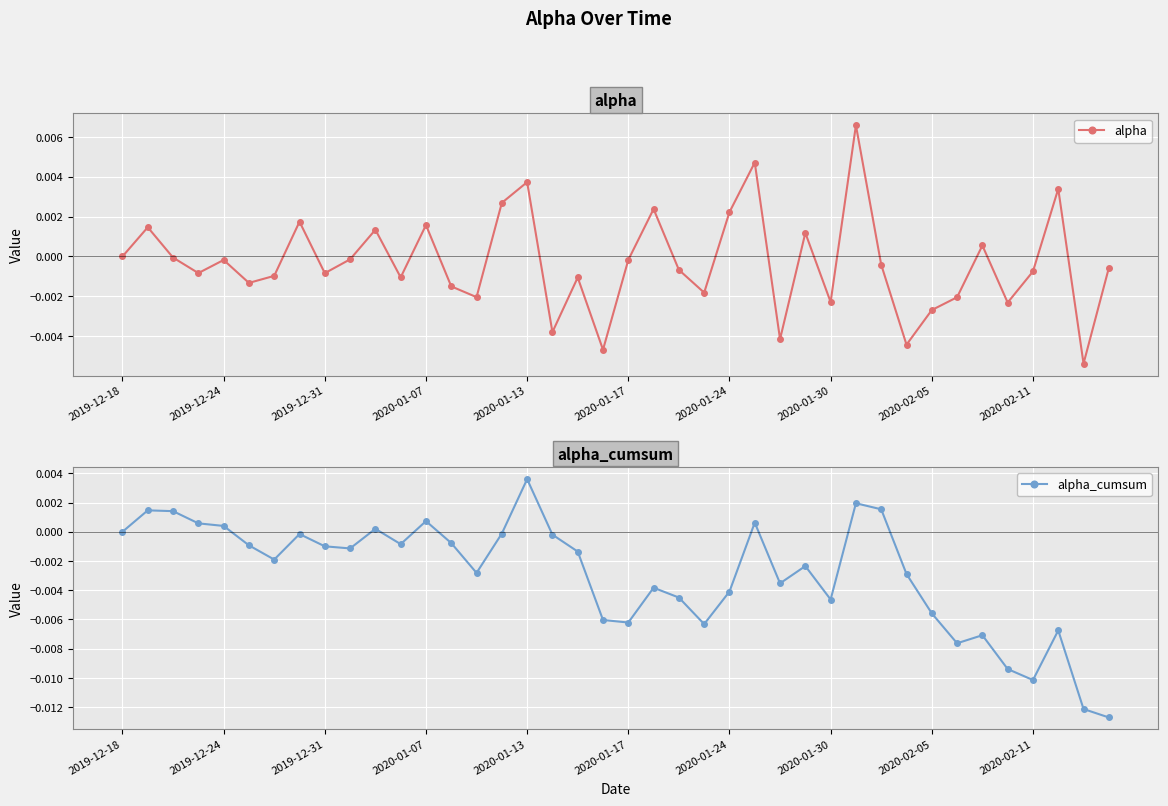

At which label is alpha closest to 0?

2019-12-18